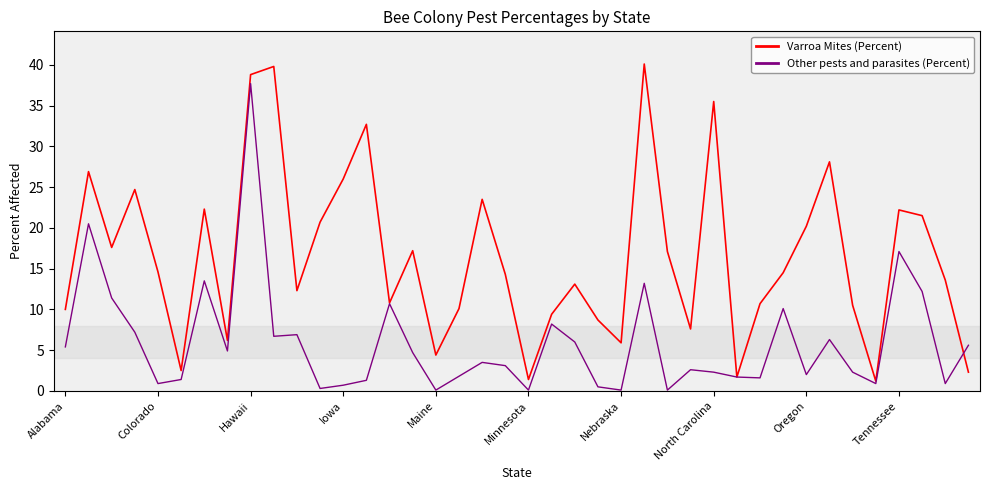

List the series in order of their peak value, lowest first.

Other pests and parasites (Percent), Varroa Mites (Percent)